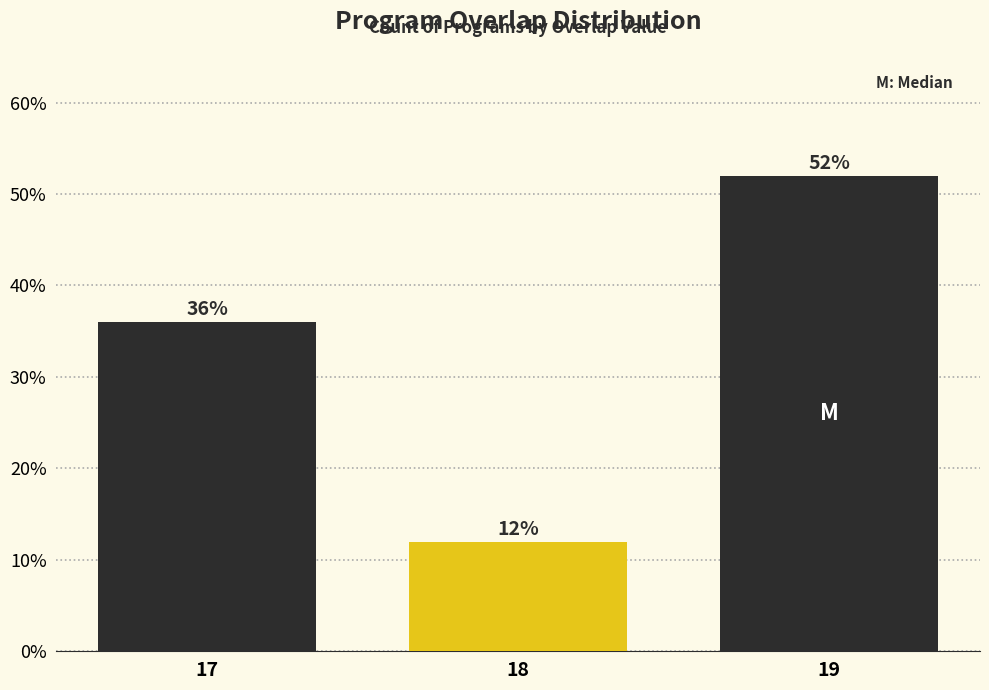

Reading right to left, what are all the values shown in this chart?

19=52	18=12	17=36